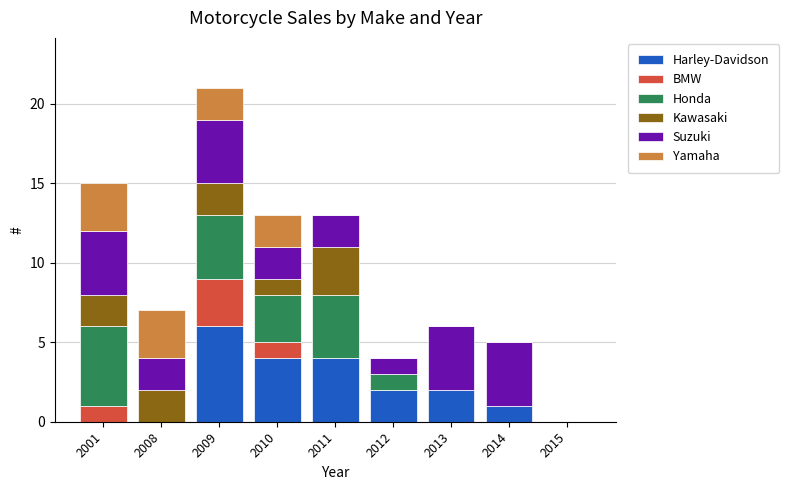

At which category is the sum across all series the highest?

2009